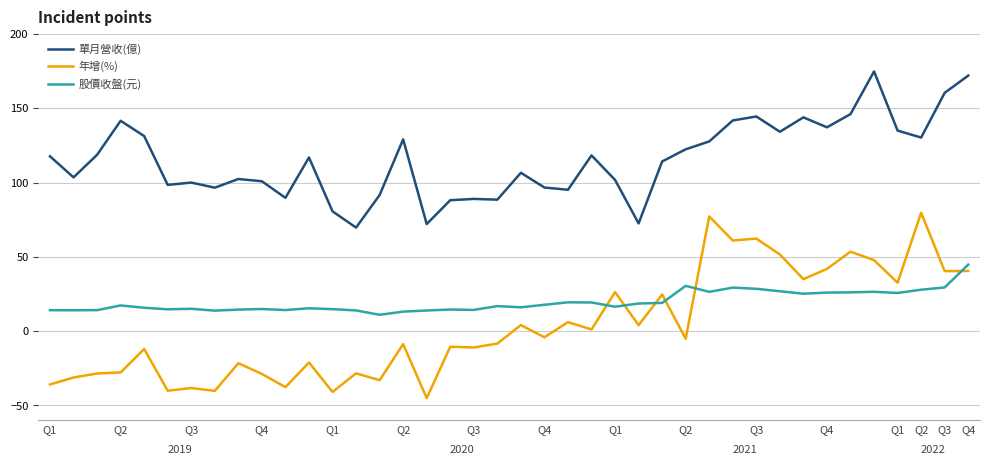

Rank the series by their maximum value, from highest to lowest.

單月營收(億), 年增(%), 股價收盤(元)